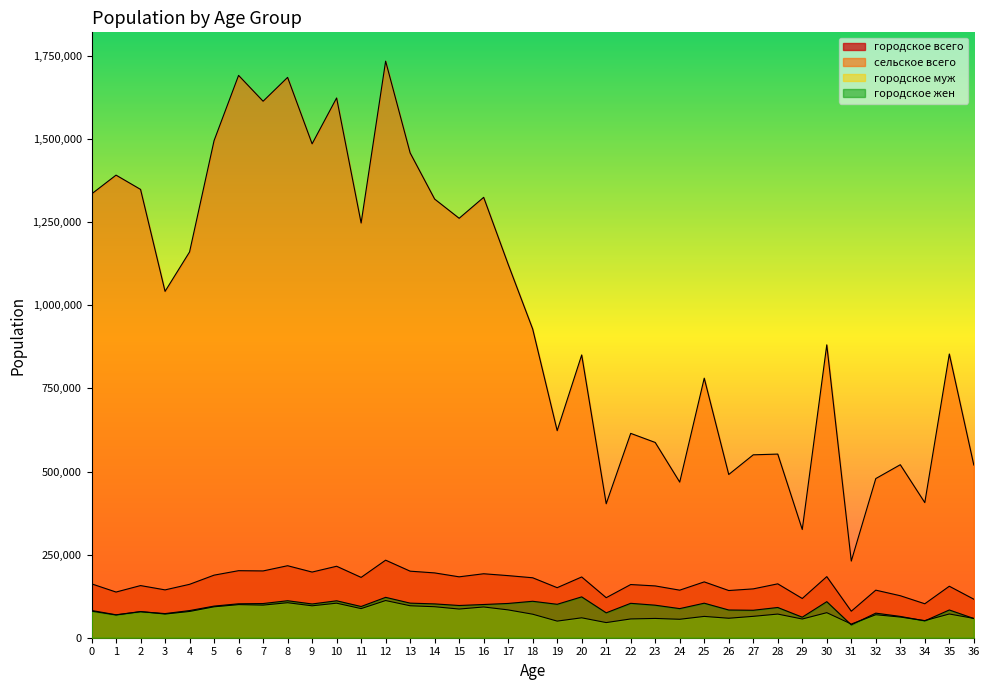

At how many categories does at least one series exceed 232526?

36